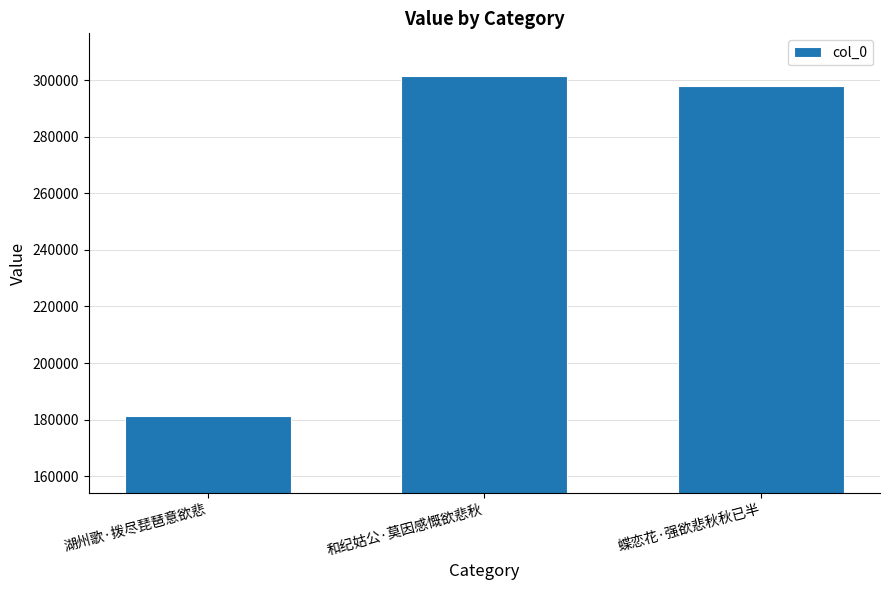

Where does the data first go above 297763?

和纪姑公·莫因感慨欲悲秋